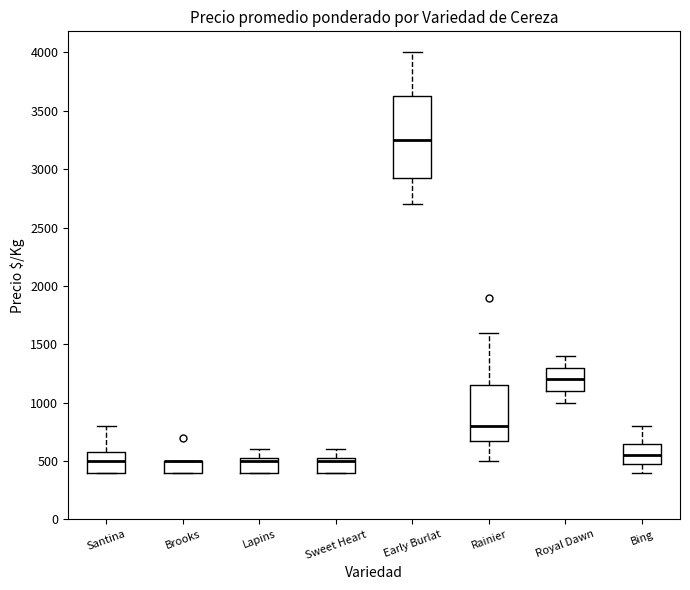

Which box is the tallest, from its lower edge to its upper edge?

Early Burlat